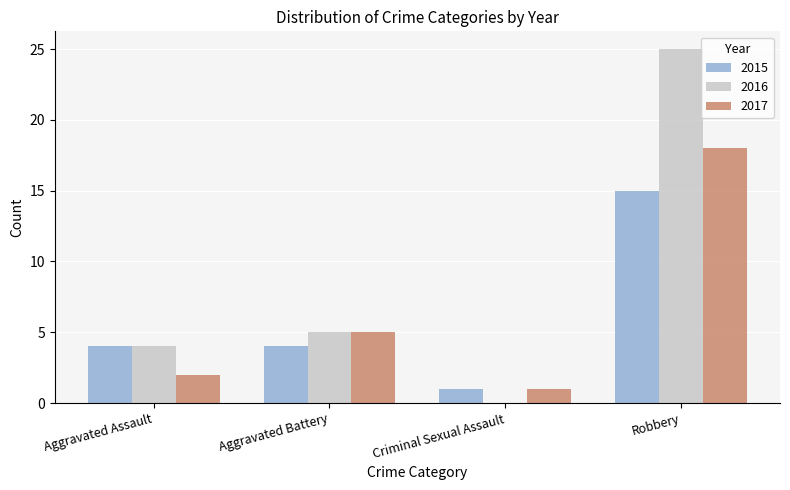

Which series changed the most between Aggravated Battery and Robbery?

2016